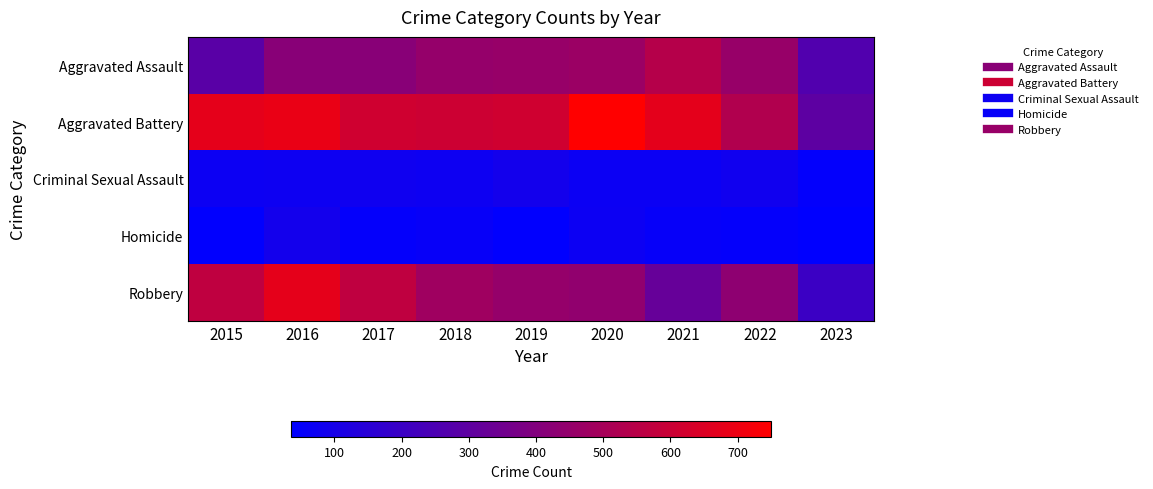

Which series has the largest total across all categories?

Aggravated Battery